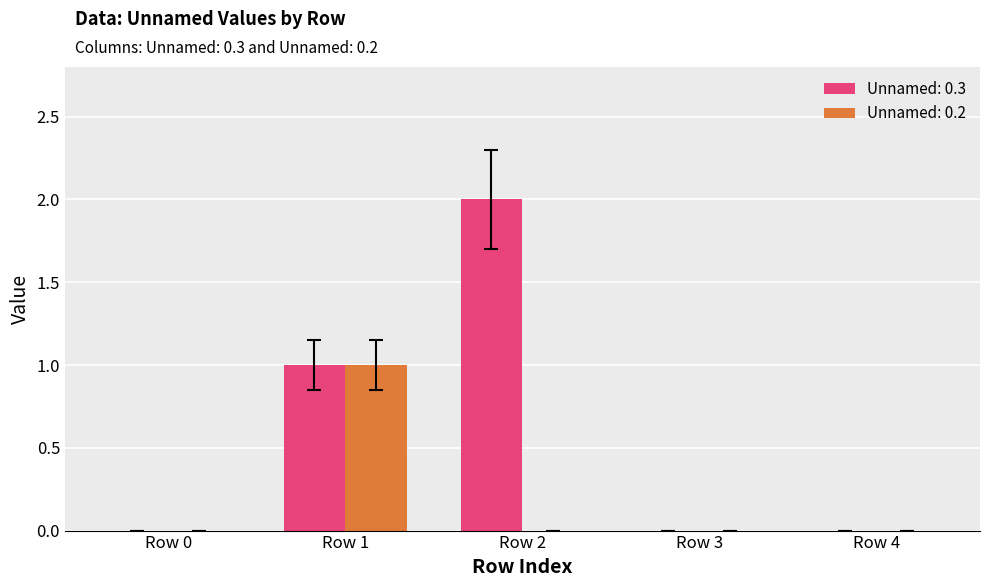

Is the value of Unnamed: 0.2 at Row 0 greater than the value of Unnamed: 0.3 at Row 1?

No